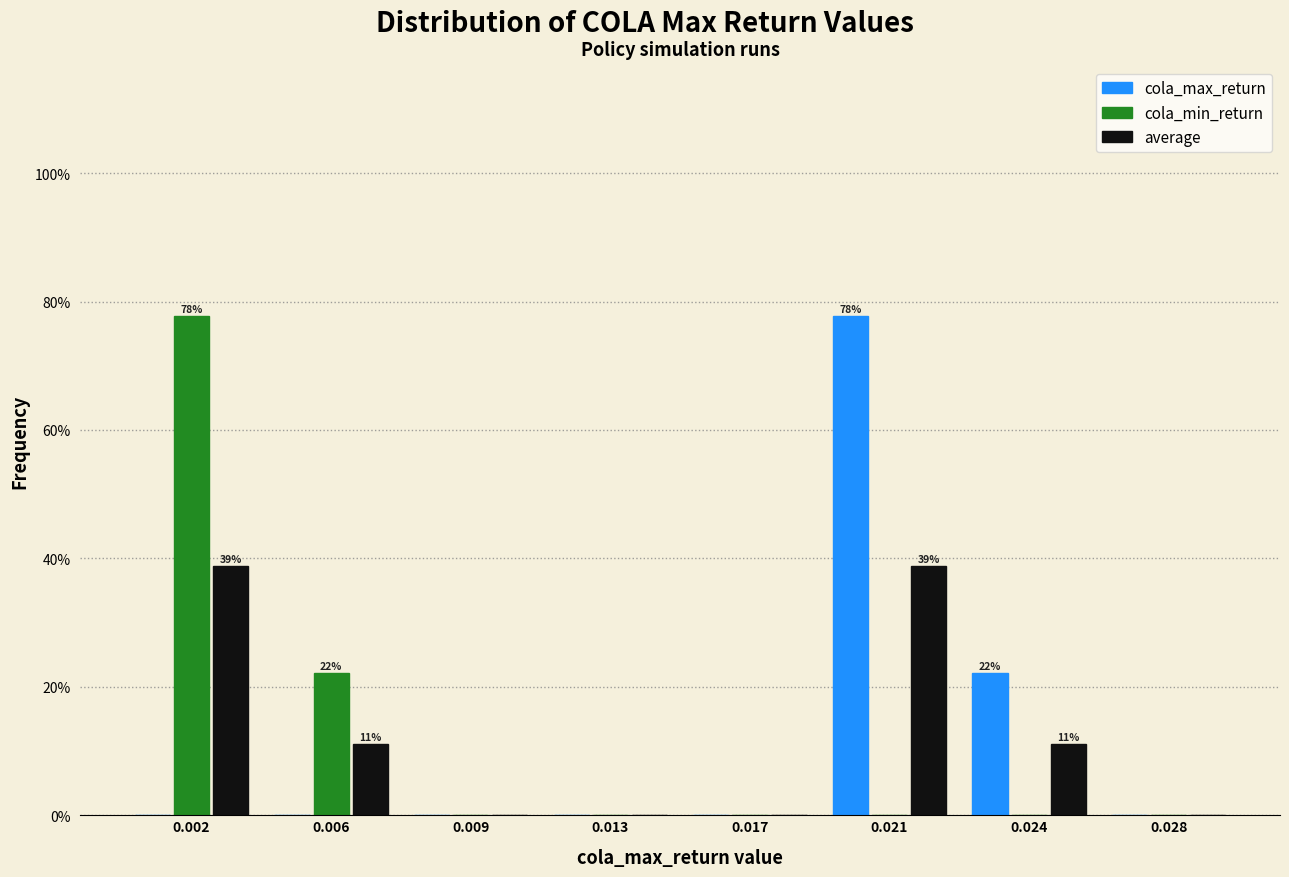

Reading left to right, extract all data points from this chart.

cola_max_return: 0.002=0.0	0.006=0.0	0.009=0.0	0.013=0.0	0.017=0.0	0.021=77.8	0.024=22.2	0.028=0.0
cola_min_return: 0.002=77.8	0.006=22.2	0.009=0.0	0.013=0.0	0.017=0.0	0.021=0.0	0.024=0.0	0.028=0.0
average: 0.002=38.9	0.006=11.1	0.009=0.0	0.013=0.0	0.017=0.0	0.021=38.9	0.024=11.1	0.028=0.0